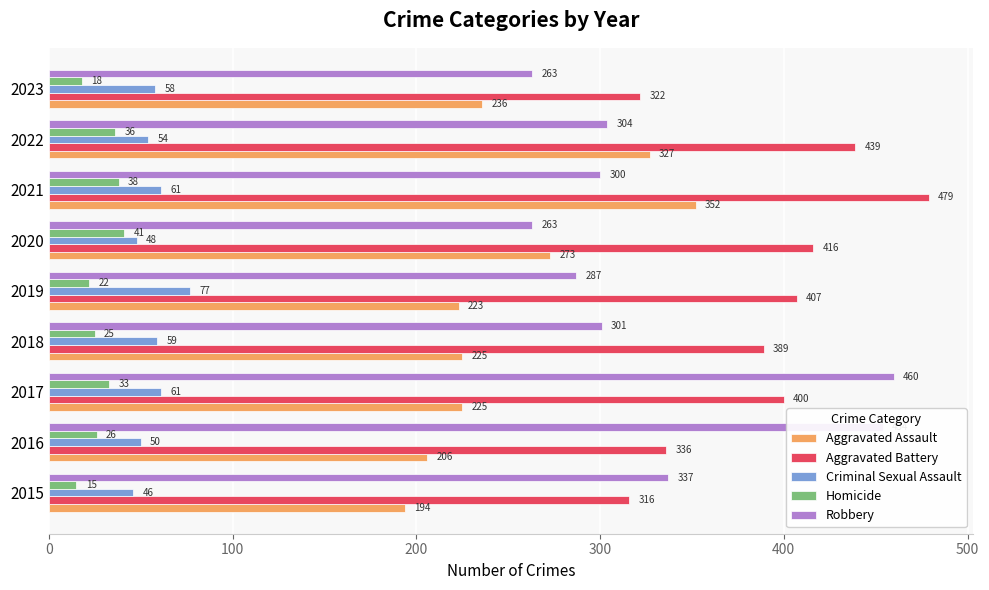

How many series are shown in this chart?

5